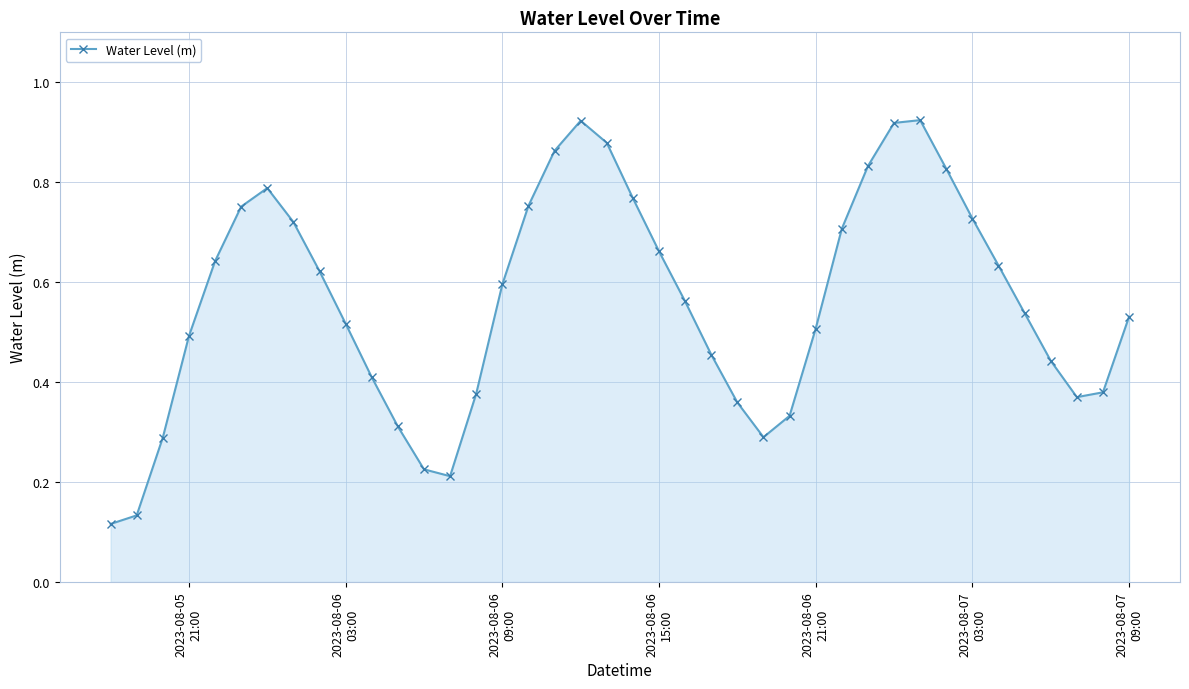

How many points are higher than both their immediate neighbors (excluding endpoints)?

3